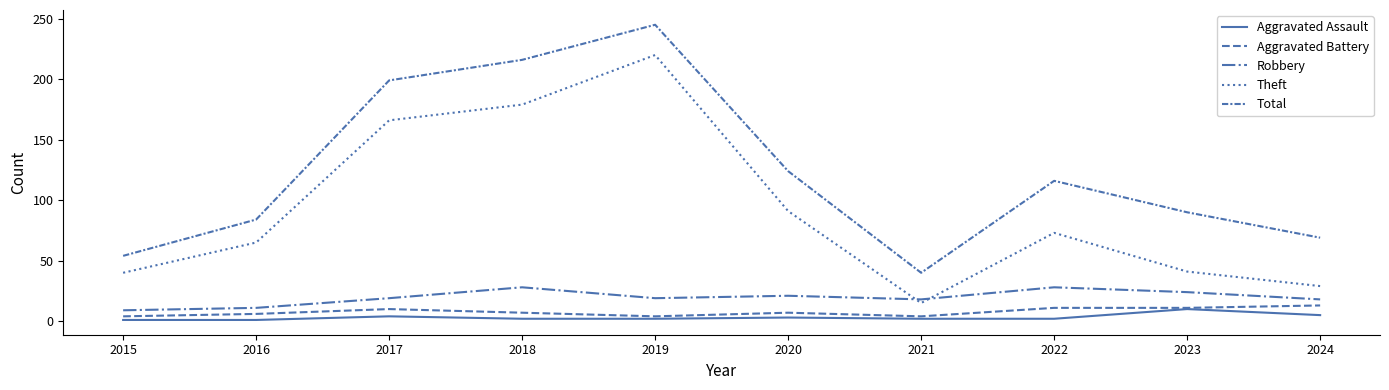

Does the chart display data point markers on the line(s)?

No